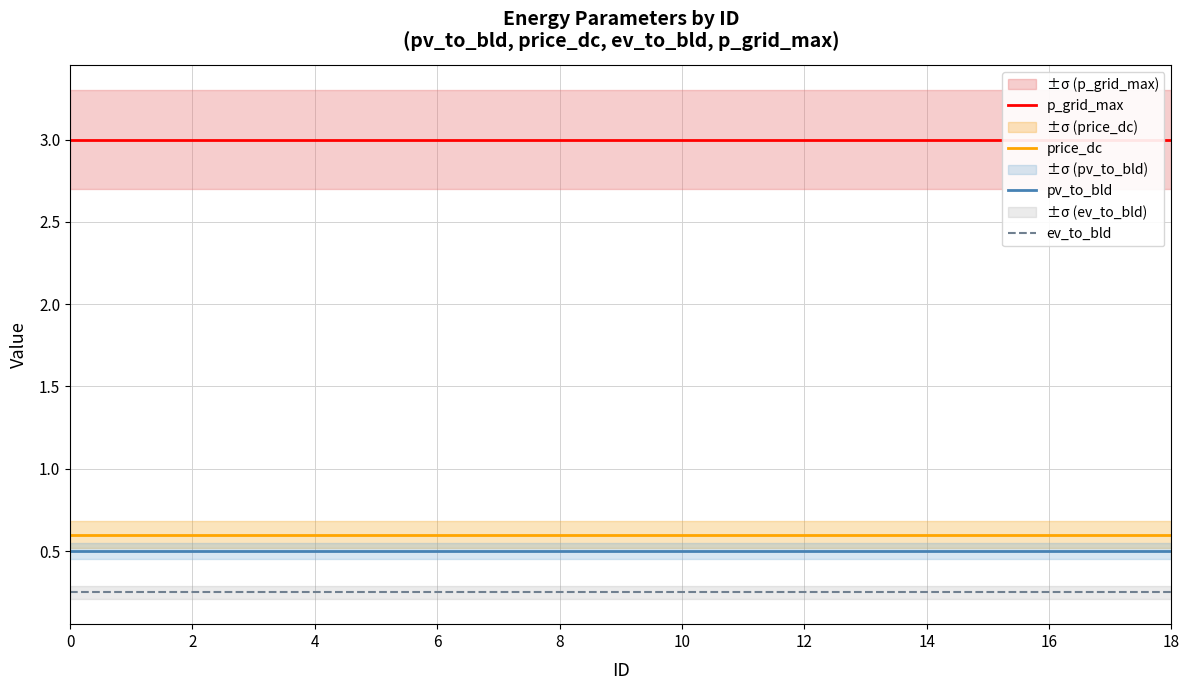

What is the sum of the pv_to_bld values at 0 and 14?

1.0